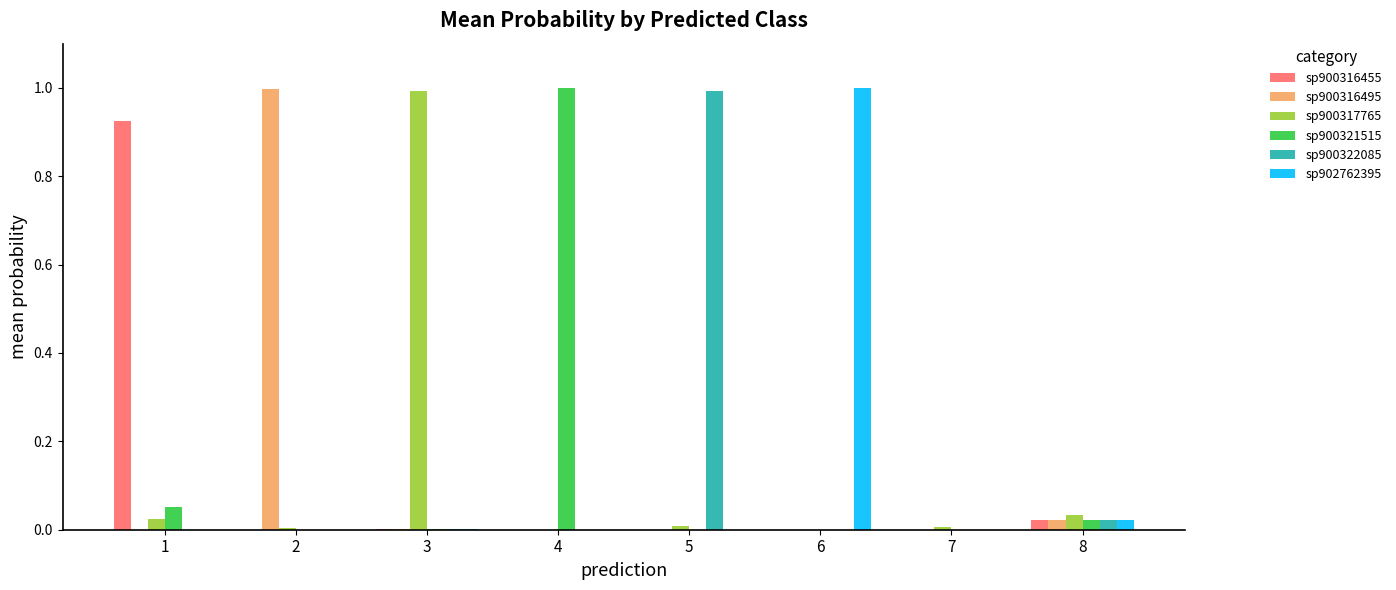

True or false: sp900316455 has a value of 0.2 at 1.

False